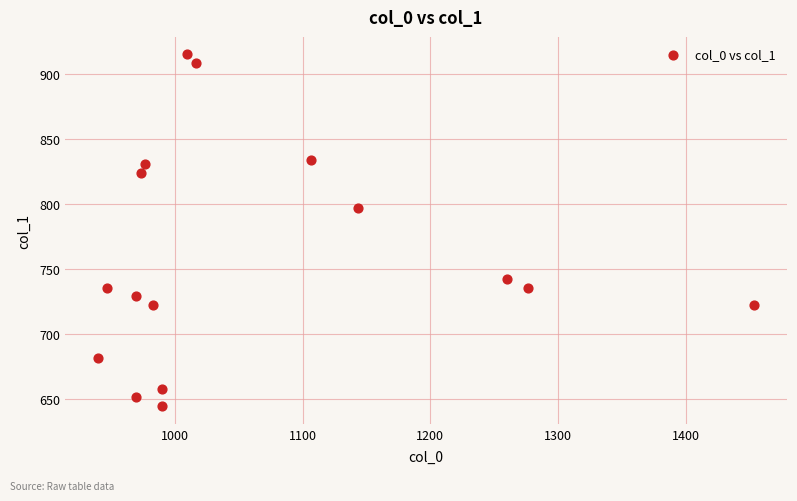

What is the range of X values (max minus min)?

513.3